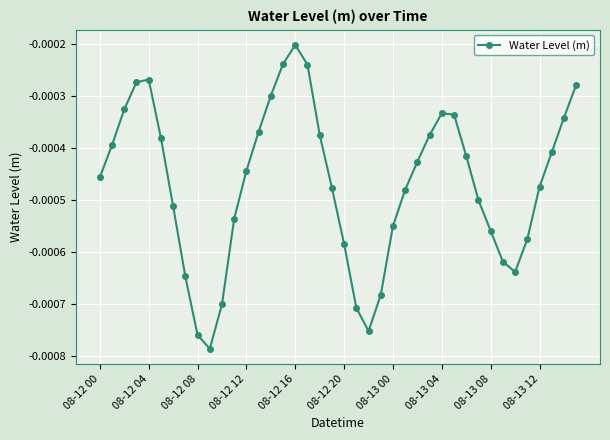

How many interior local peaks (higher than both neighbors) does the data have?

3